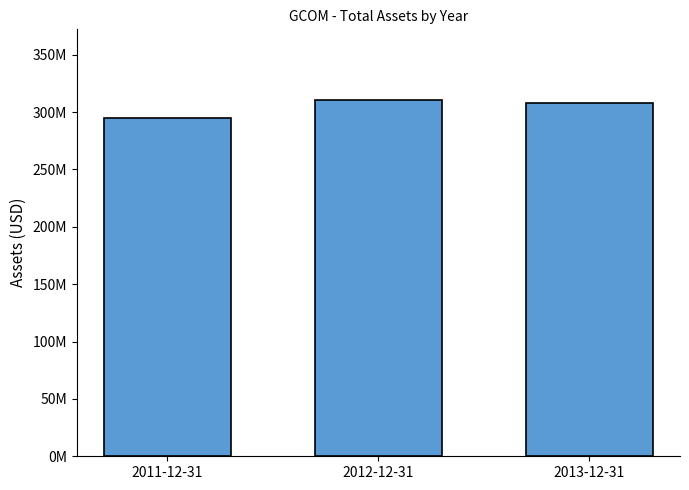

True or false: the data shows 86991996 at 2012-12-31.

False